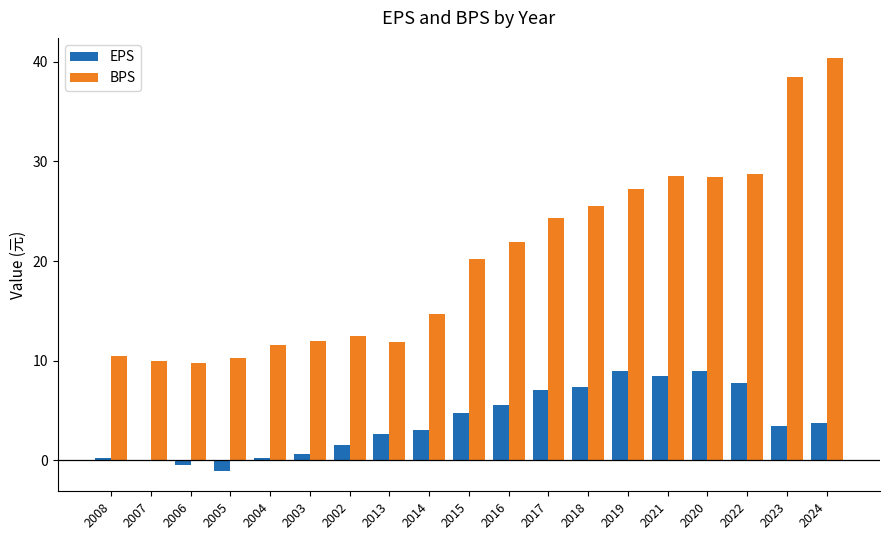

What value does the BPS series have at 2002?

12.5